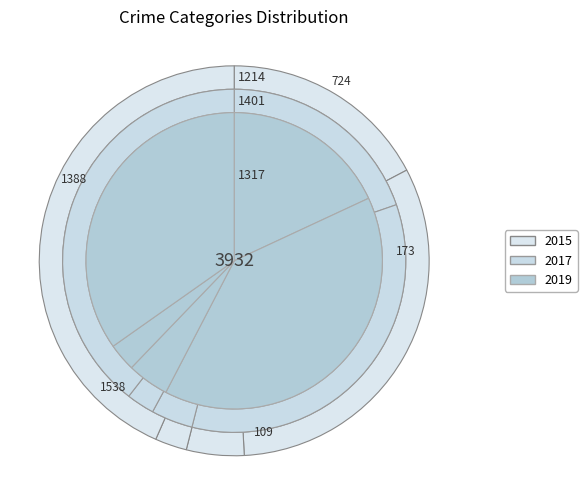

Does Homicide represent more than half of the total?

No